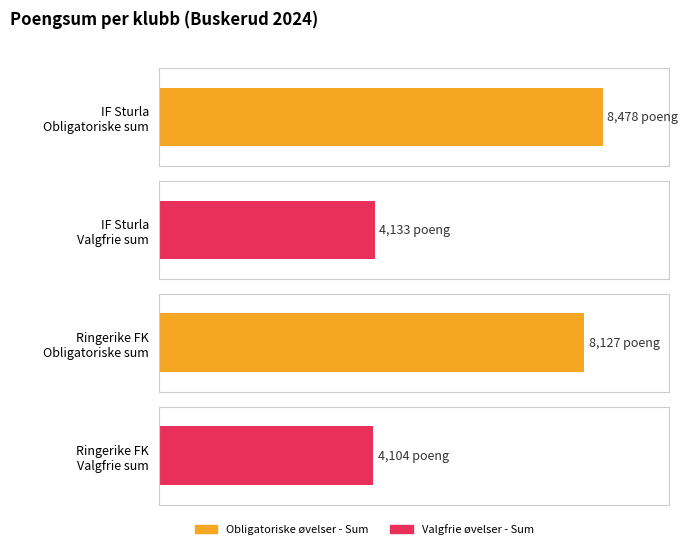

Rank the series by their average value, from highest to lowest.

Obligatoriske øvelser - Sum, Valgfrie øvelser - Sum